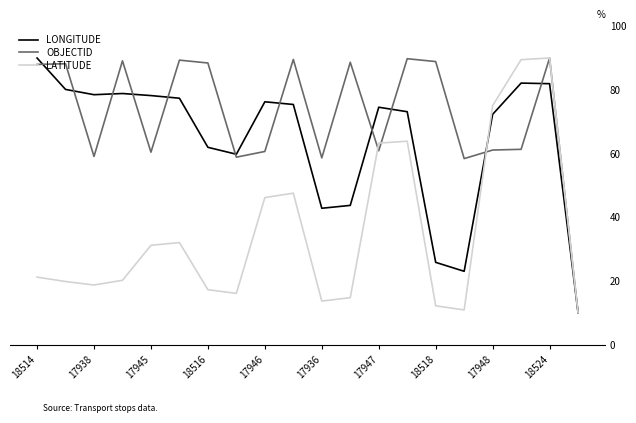

List the series in order of their overall mean, lowest first.

LATITUDE, LONGITUDE, OBJECTID